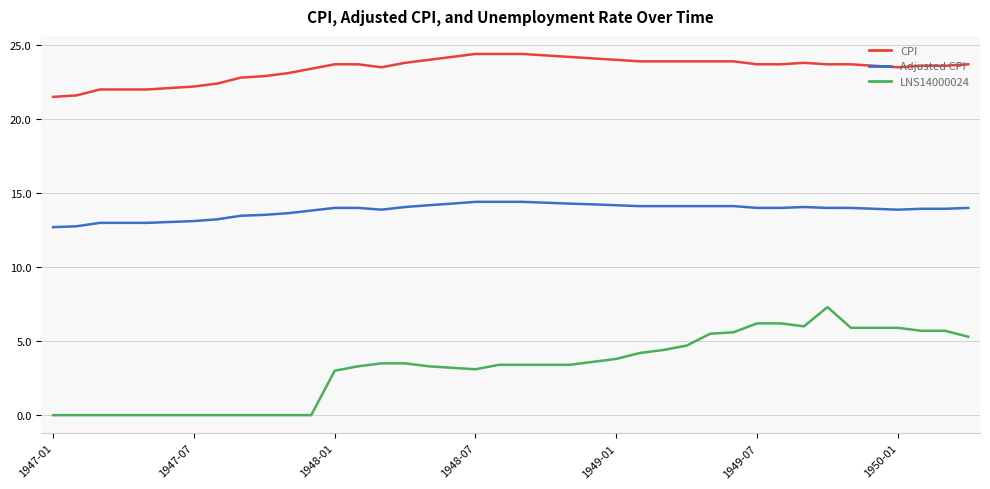

What is the greatest value displayed?

24.4